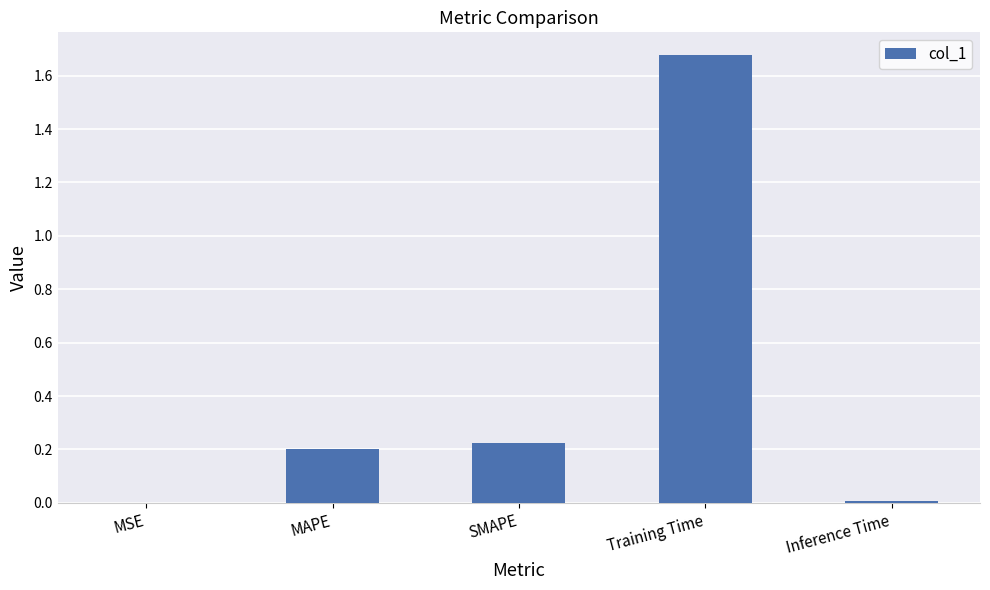

Between MAPE and Training Time, which is larger?

Training Time